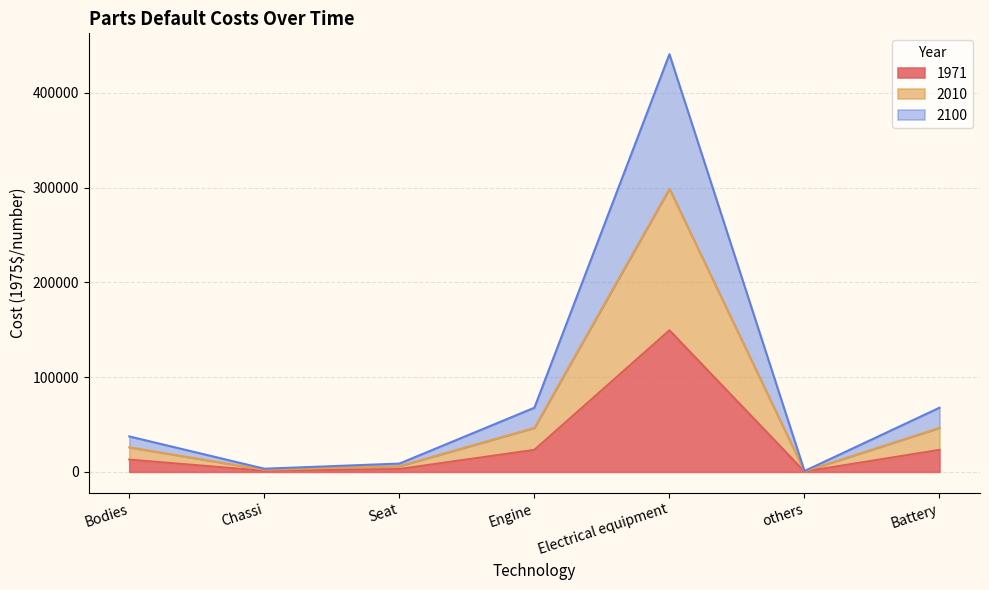

What value does the 1971 series have at Battery?

23239.8